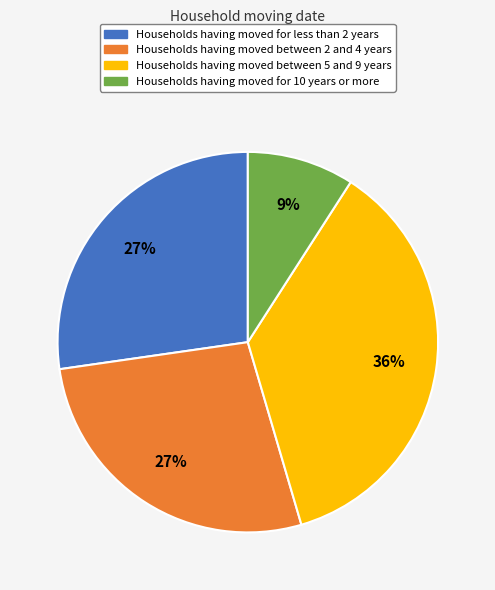

To the nearest percent, what is the average slice percentage?

25%